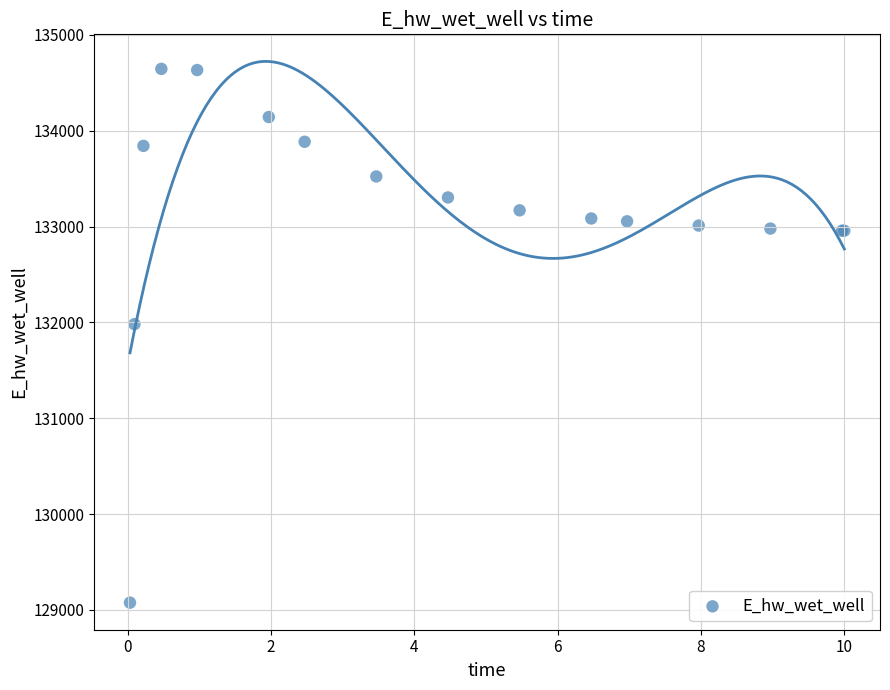

What Y value in the scatter plot is closest to 131860?

131981.4